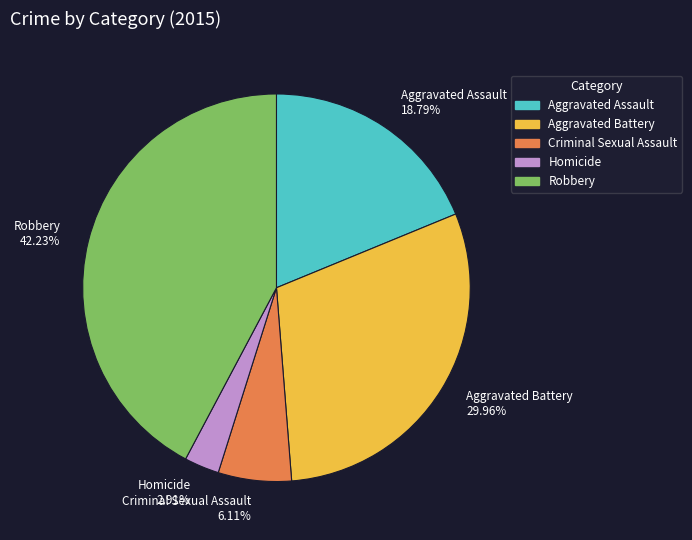

Is there any slice that represents more than half of the pie?

No